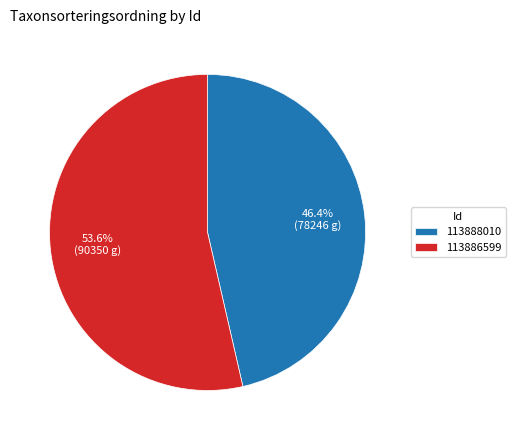

Is the sum of 113888010 and 113886599 greater than half?

Yes